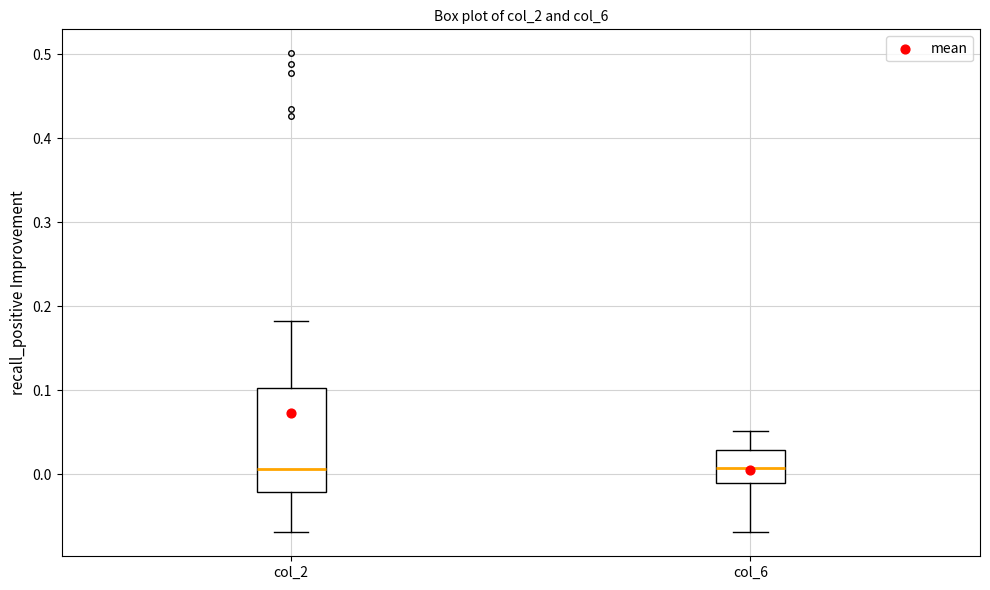

Reading left to right, read every box against the y-axis: the position of its median line, the range the box covers, and the ends of its whiskers. The values are not printed on the chart, so give them approximately, as read against the axis.

col_2: median 0.01, box -0.02 to 0.10, whiskers -0.07 to 0.18
col_6: median 0.01, box -0.01 to 0.03, whiskers -0.07 to 0.05